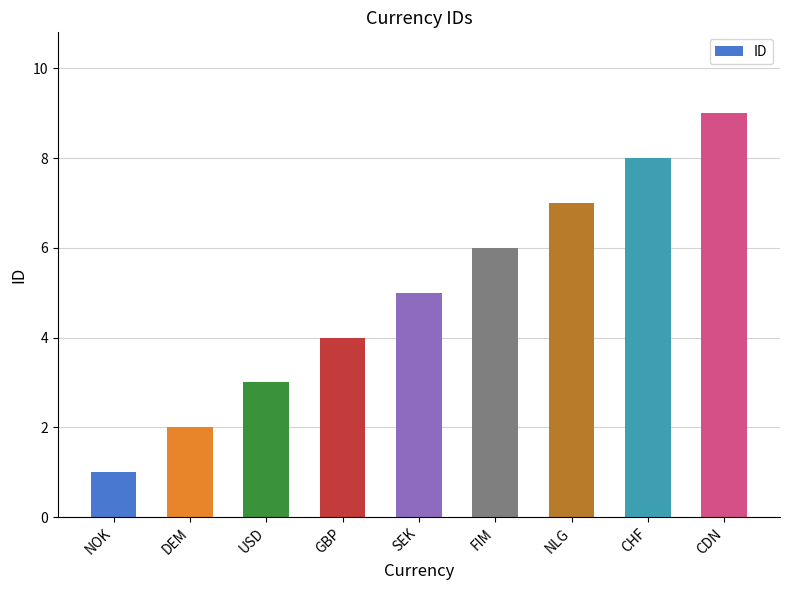

The value at GBP is 4. True or false?

True